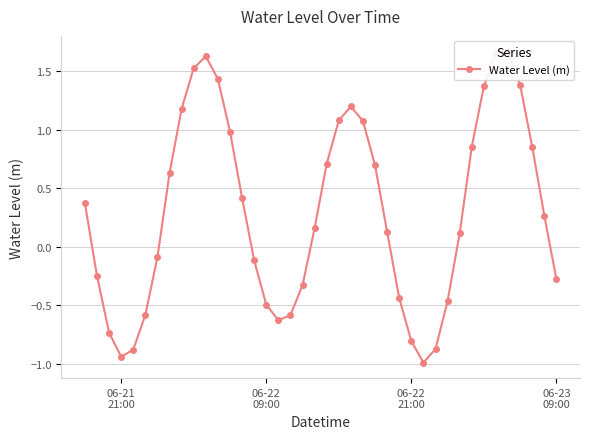

Does the chart have visible grid lines?

Yes